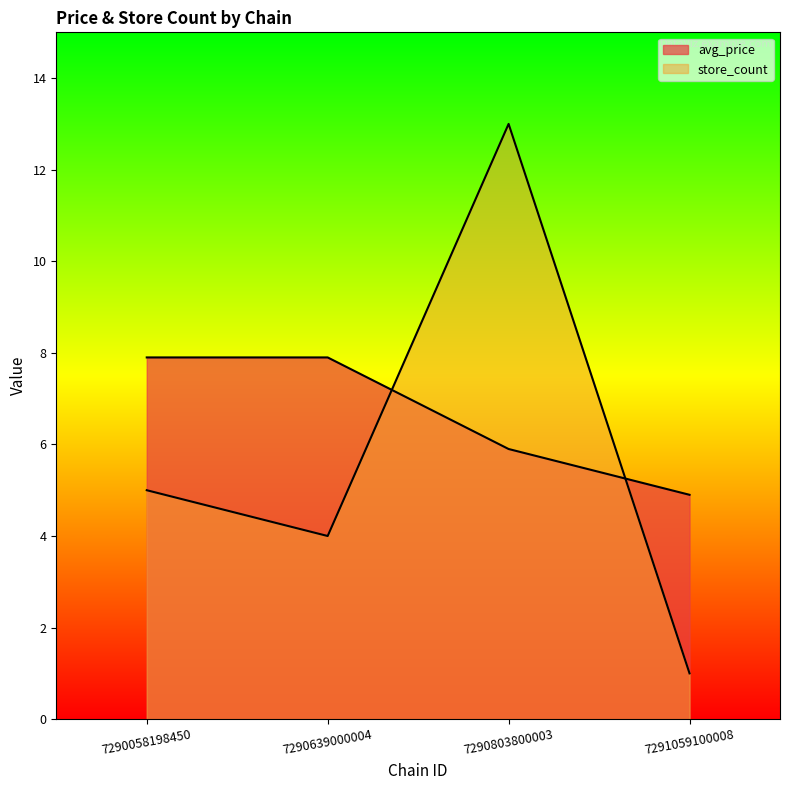

How many series are shown in this chart?

2